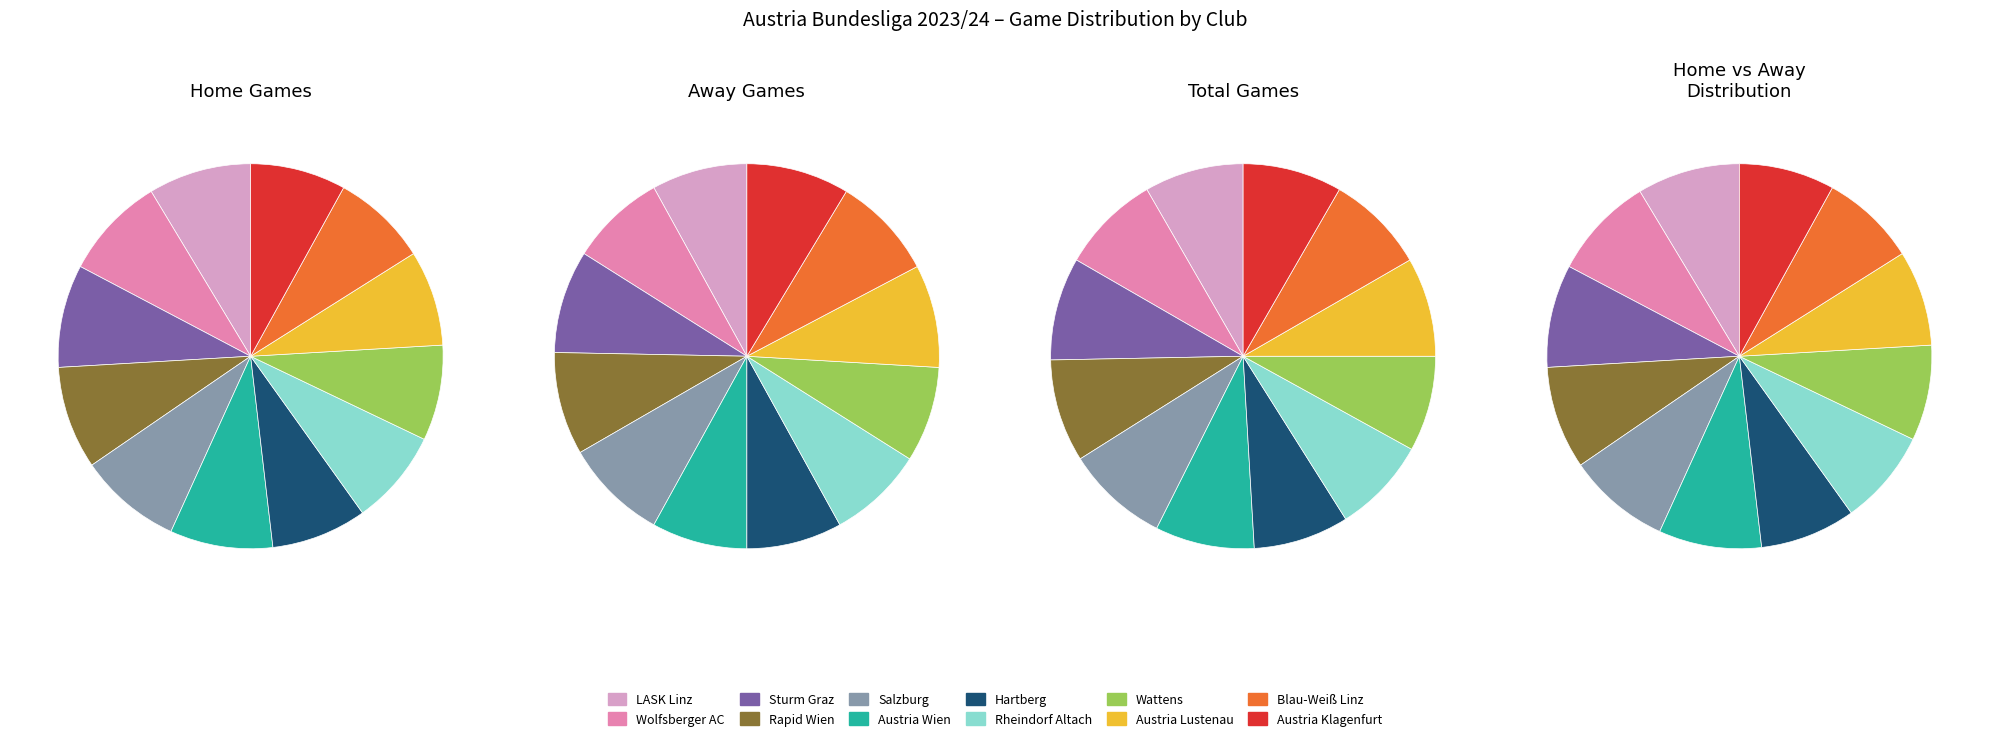

To the nearest percent, what is the difference between the Austria Klagenfurt and Rheindorf Altach slice percentages?

1%